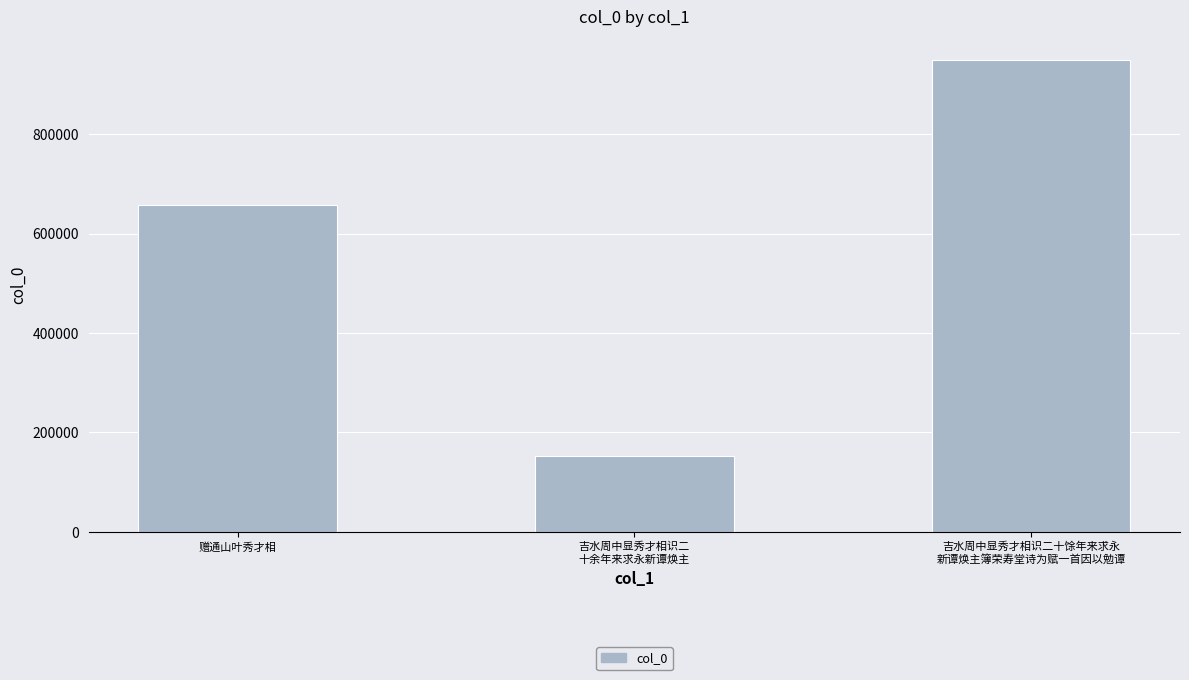

Approximately how many times larger is the value at 赠通山叶秀才相 compared to 吉水周中显秀才相识二十馀年来求永
新谭焕主簿荣寿堂诗为赋一首因以勉谭?

0.7